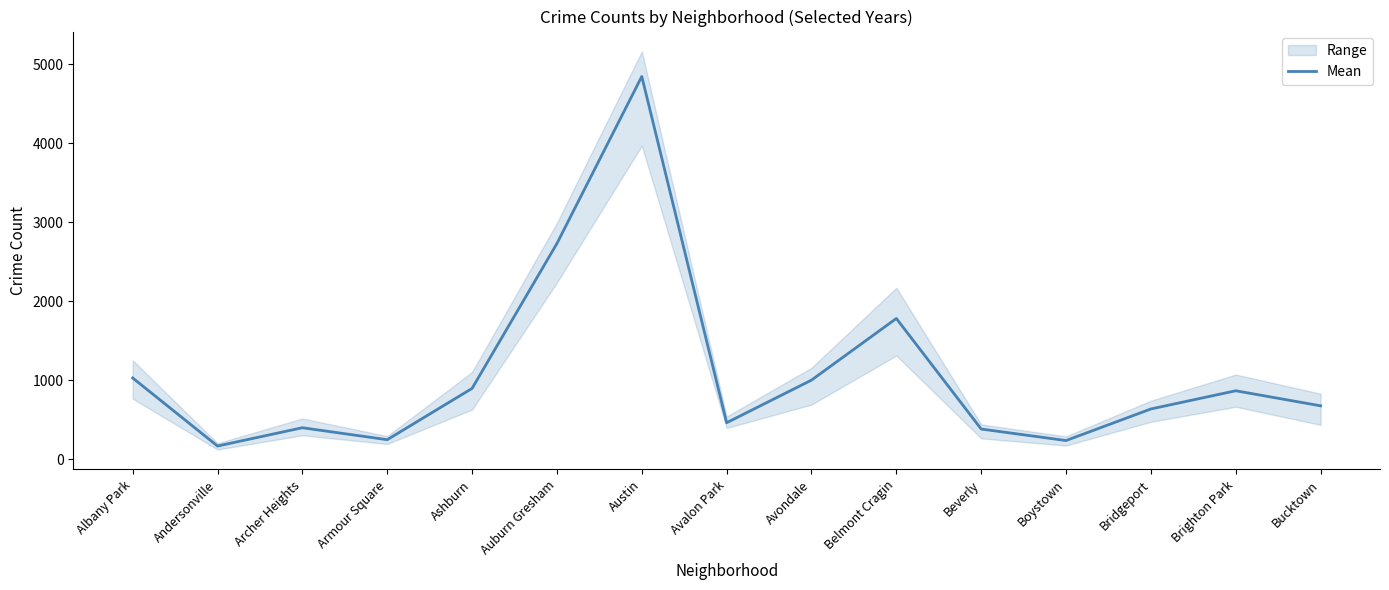

List the labels in order of value, largest first.

Austin, Auburn Gresham, Belmont Cragin, Albany Park, Avondale, Ashburn, Brighton Park, Bucktown, Bridgeport, Avalon Park, Archer Heights, Beverly, Armour Square, Boystown, Andersonville